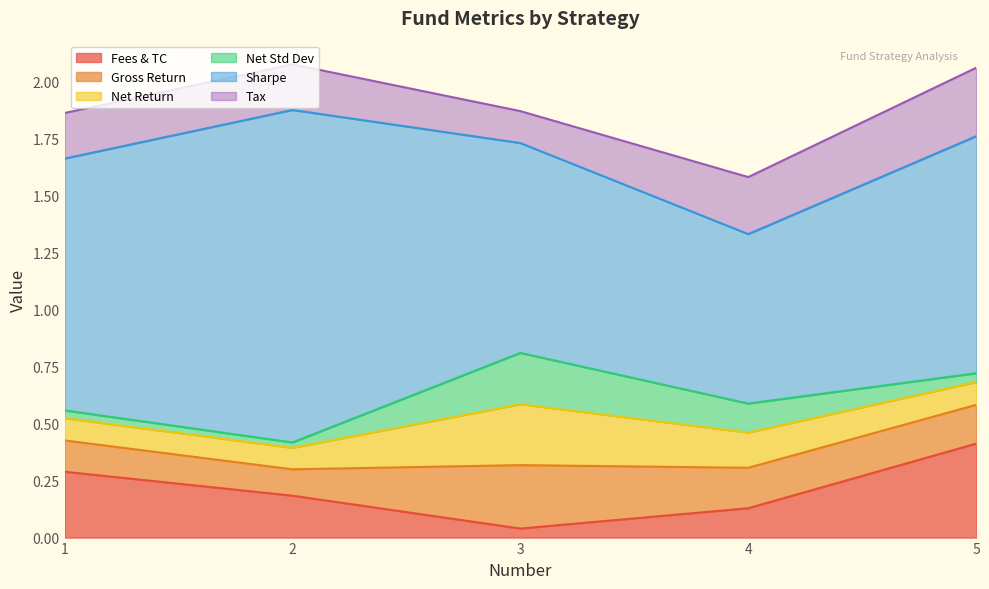

Which category has the lowest value across all series?

2